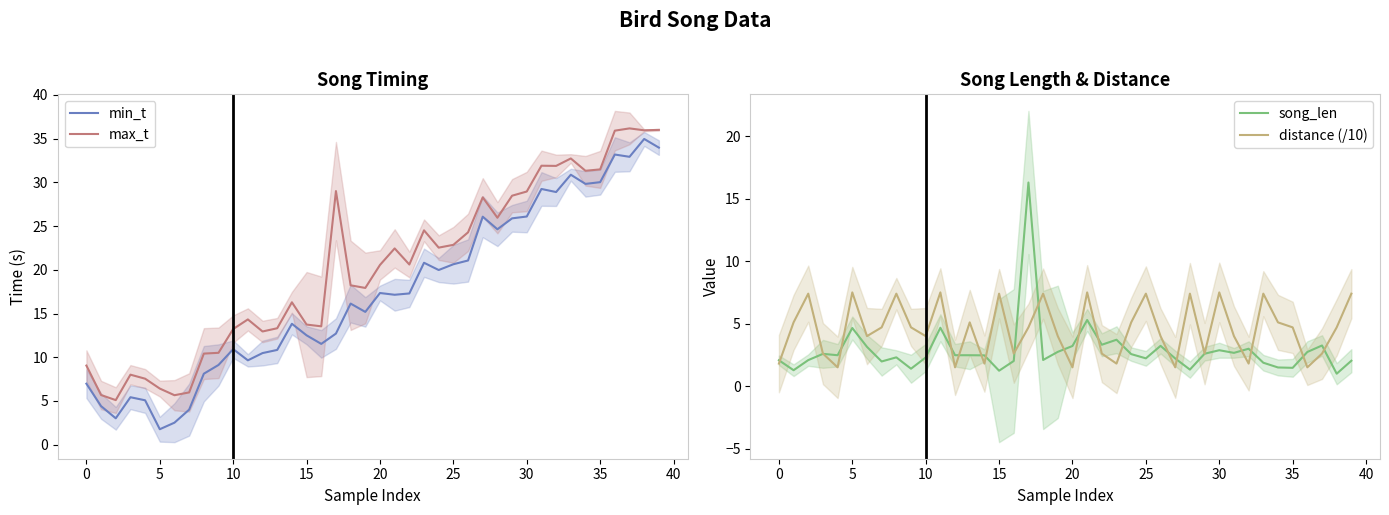

True or false: max_t has more than 2 interior local peaks.

True